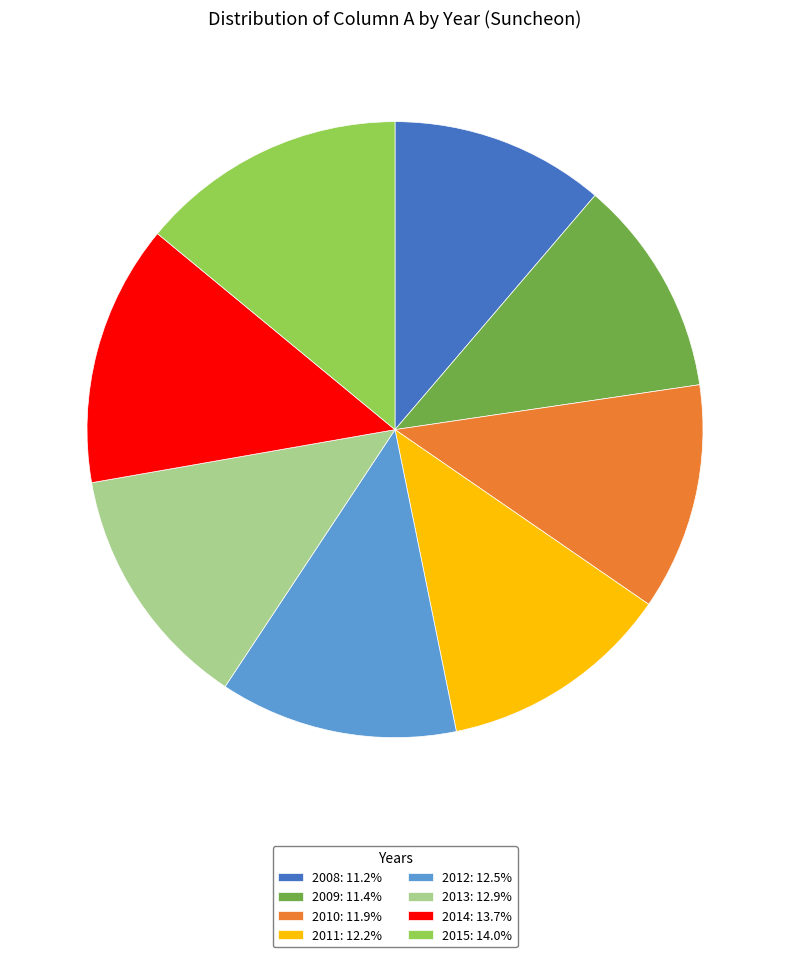

Combined, do 2009 and 2013 account for over 50%?

No